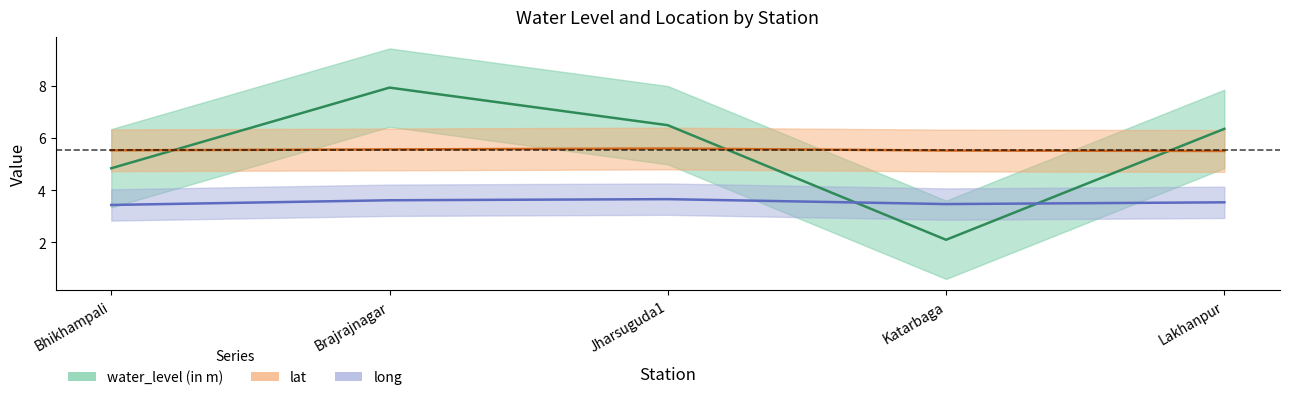

What is the difference between the maximum and minimum values in the water_level (in m) series?

5.8